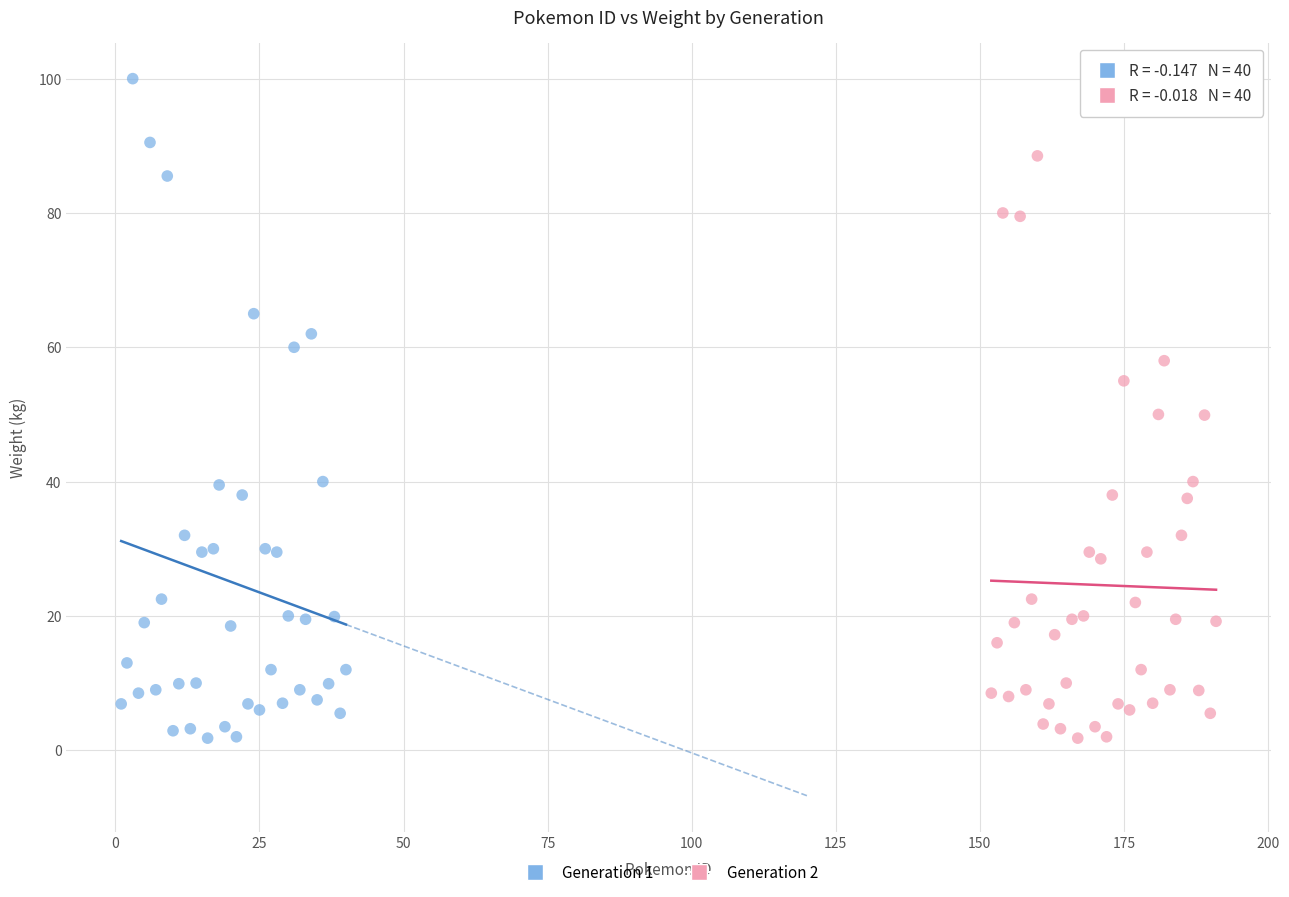

What are all the series names shown in the legend?

Generation 1, Generation 2